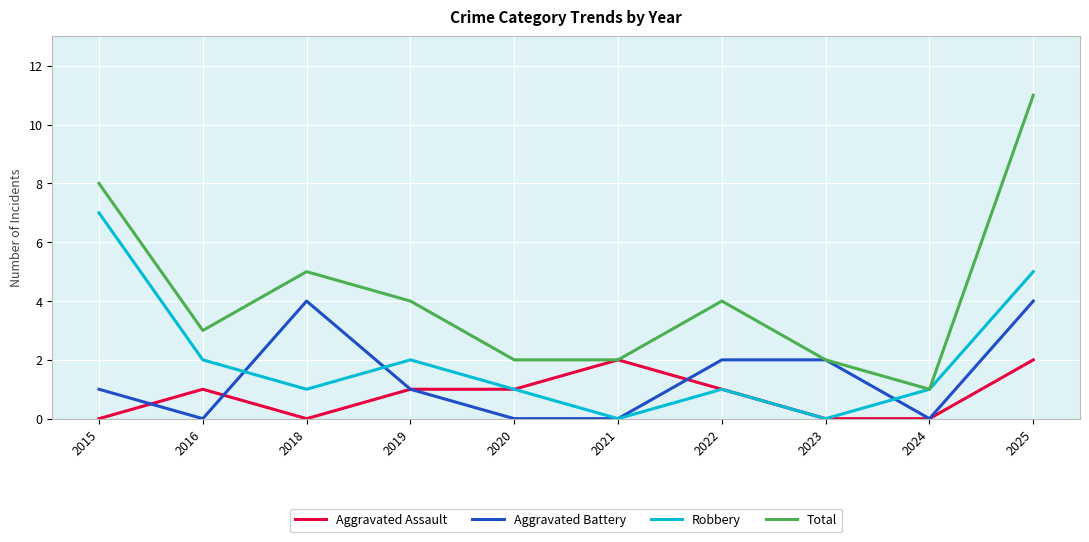

What is the average value of the Robbery series?

2